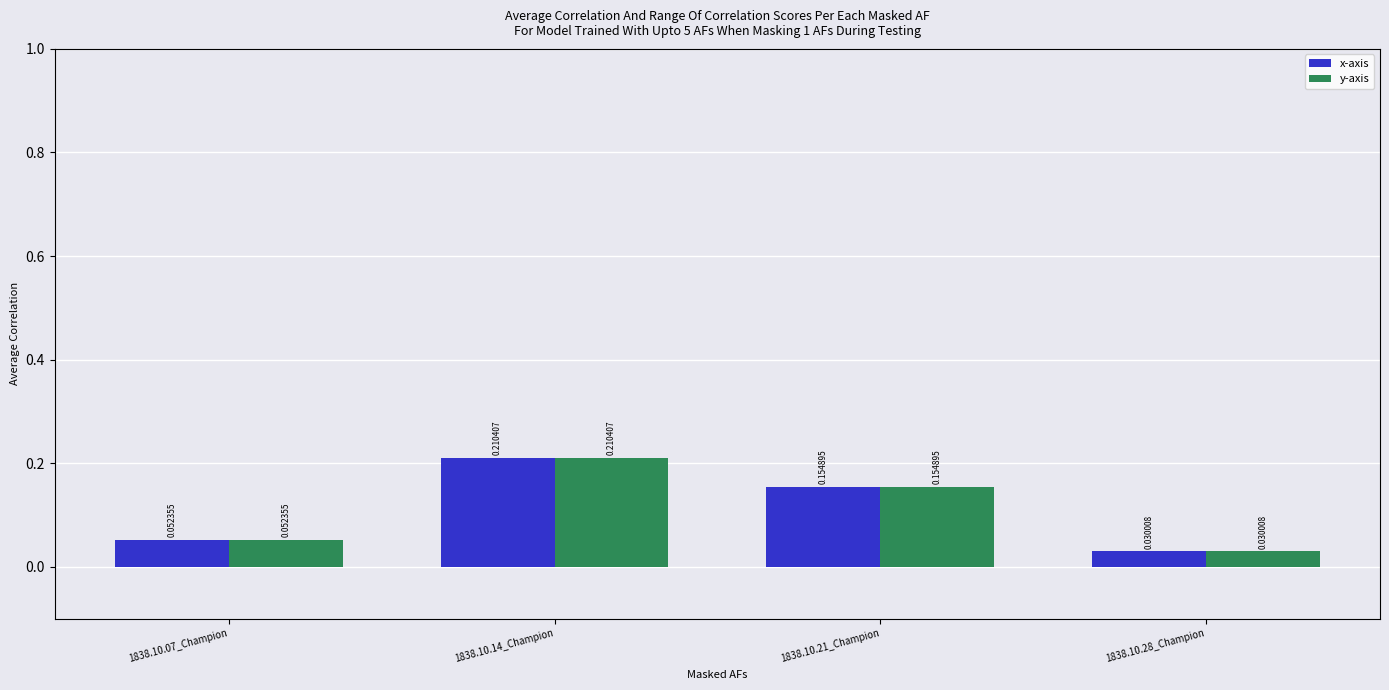

What is the sum of all y-axis values?

0.4